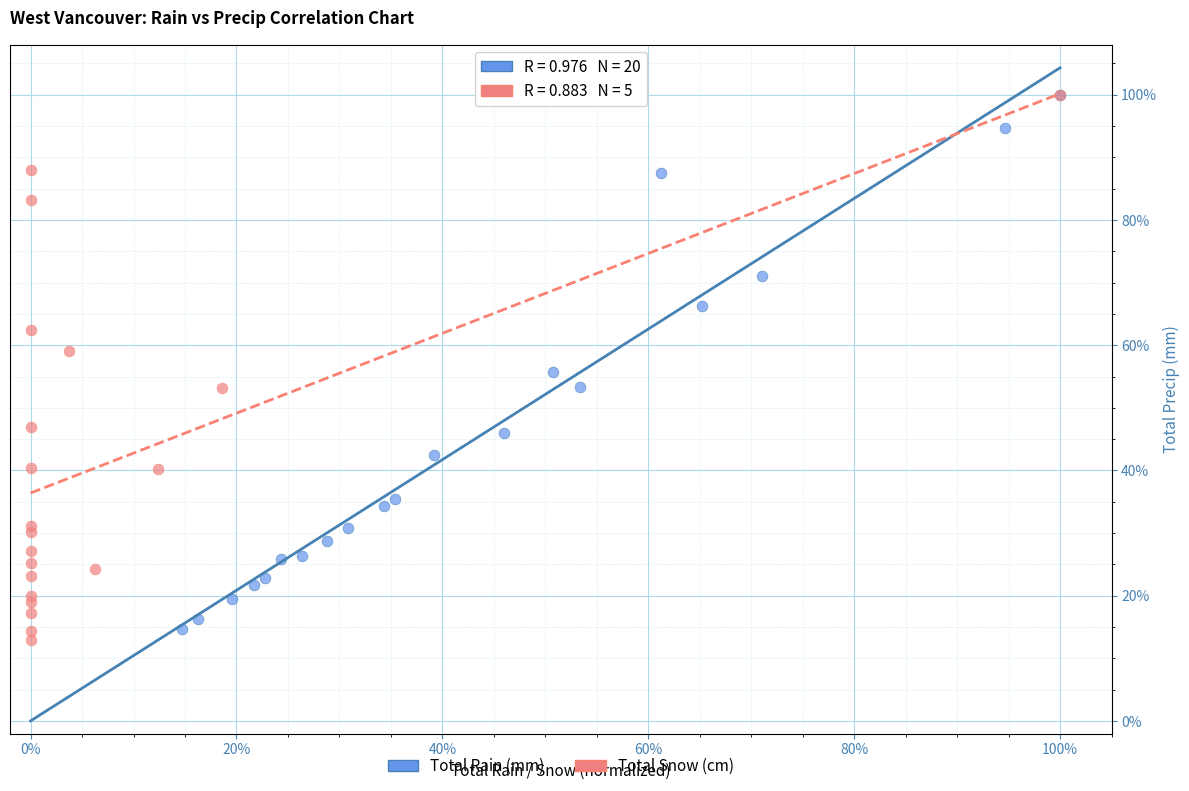

What are all the series names shown in the legend?

Total Rain (mm), Total Snow (cm)